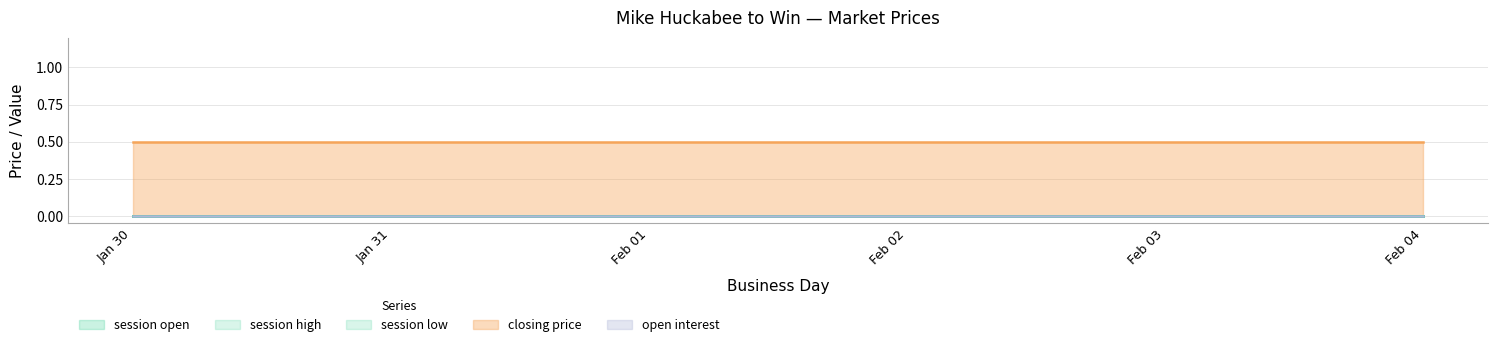

True or false: closing price has a value of 0.7 at 2008-02-02.

False